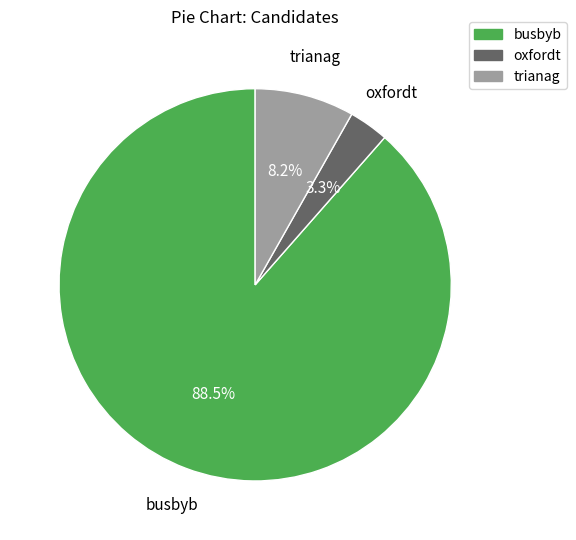

Which slice represents more than half of the pie?

busbyb